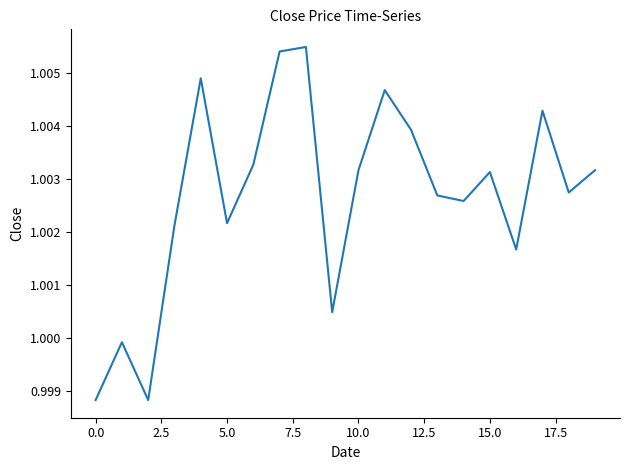

The chart shows a value of 0.7 at 0.0. True or false?

False